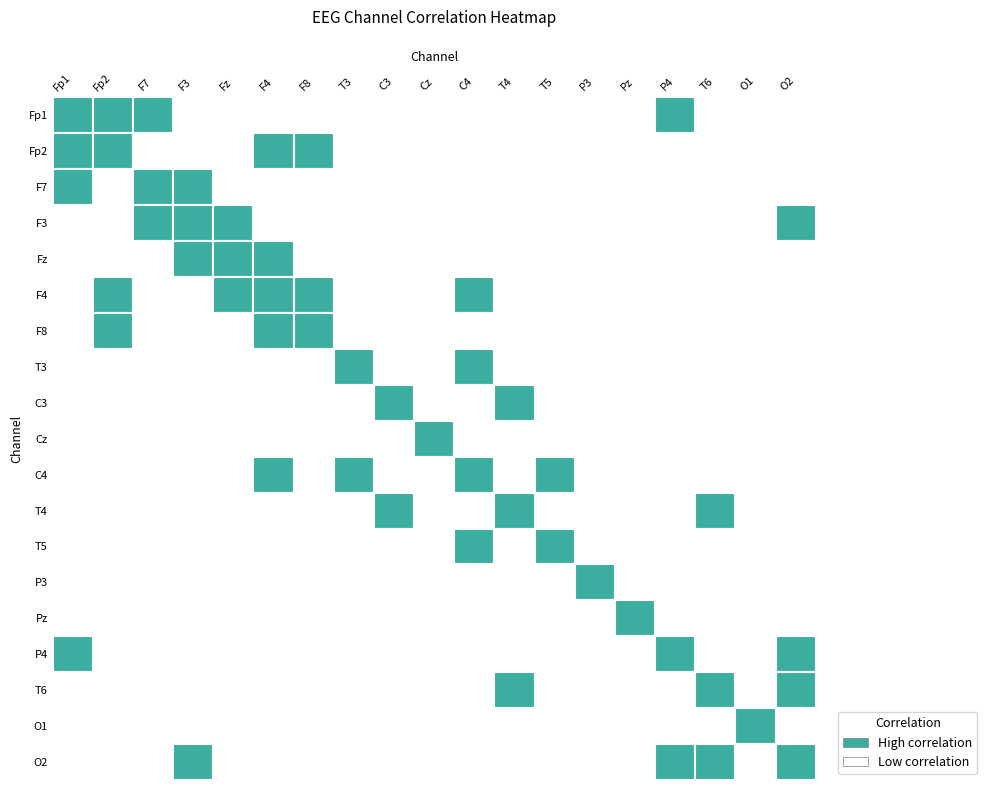

Rank the series at F8 from highest to lowest value.

F8, Fp2, F4, Pz, P3, T4, C4, T5, O1, C3, P4, Fp1, F7, Cz, F3, O2, Fz, T3, T6